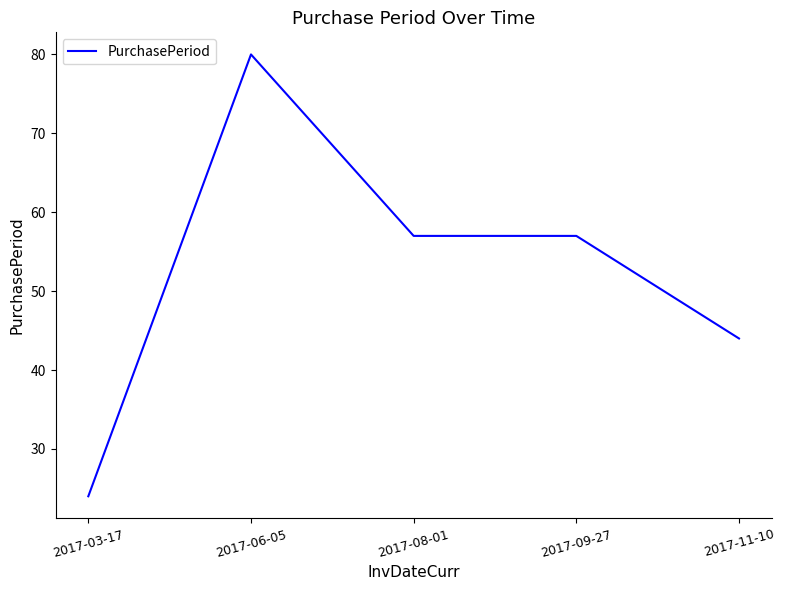

True or false: there are more than 2 points higher than both neighbors.

False